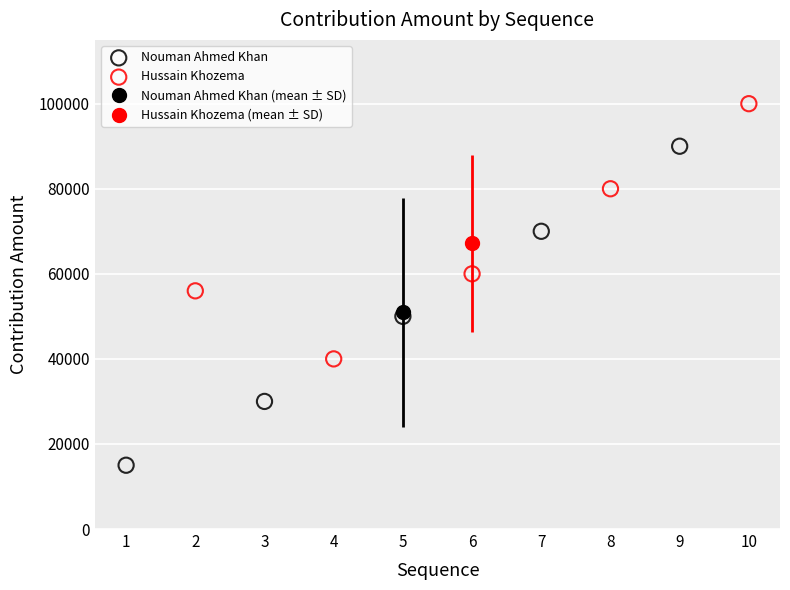

Which series reaches the minimum Y coordinate?

Nouman Ahmed Khan